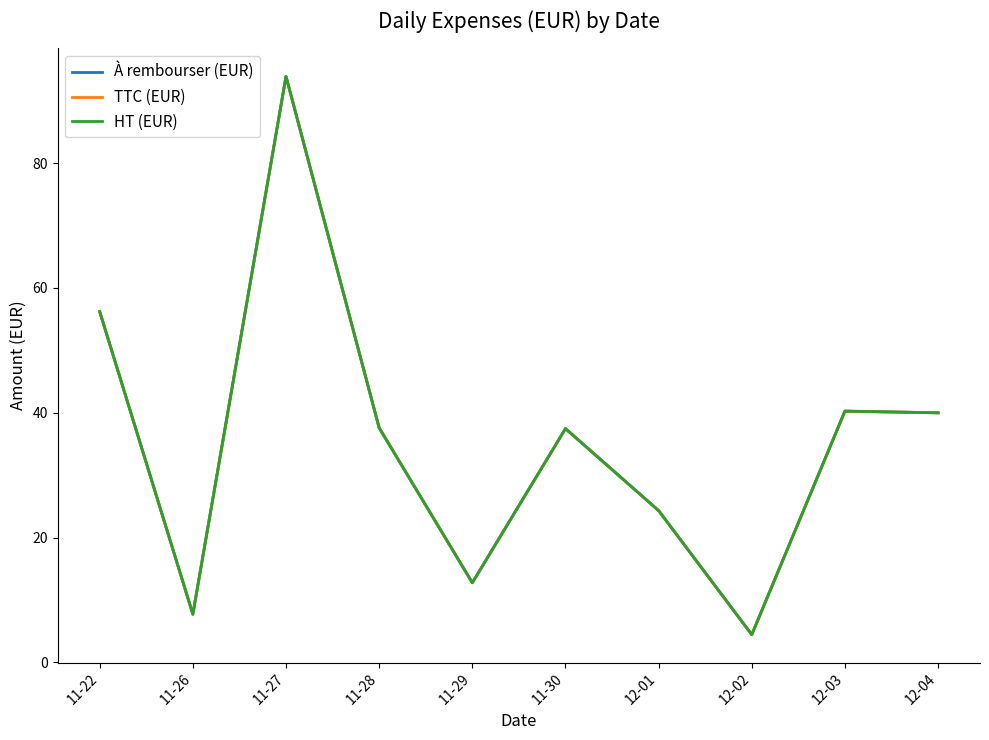

Is this an area chart (filled region under the line)?

No